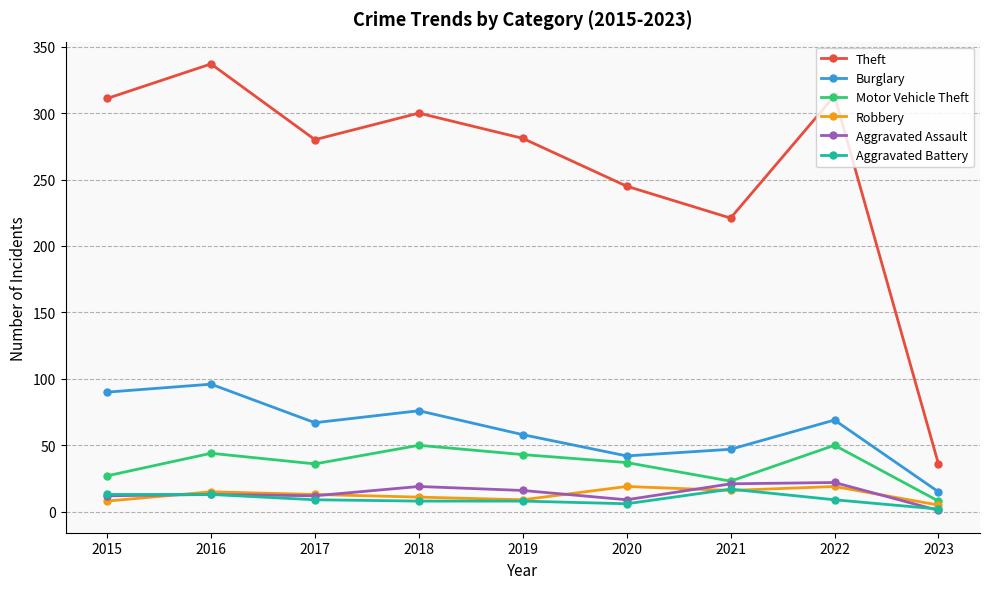

True or false: Theft and Motor Vehicle Theft intersect in this chart.

False